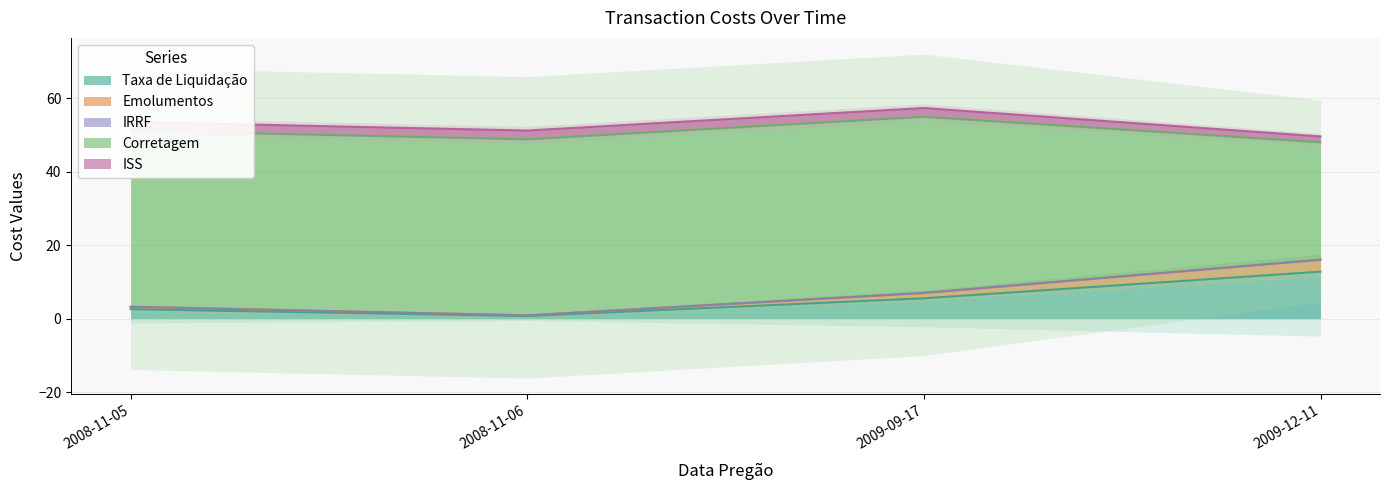

Is it true that IRRF equals 0.0 at 2009-12-11?

False